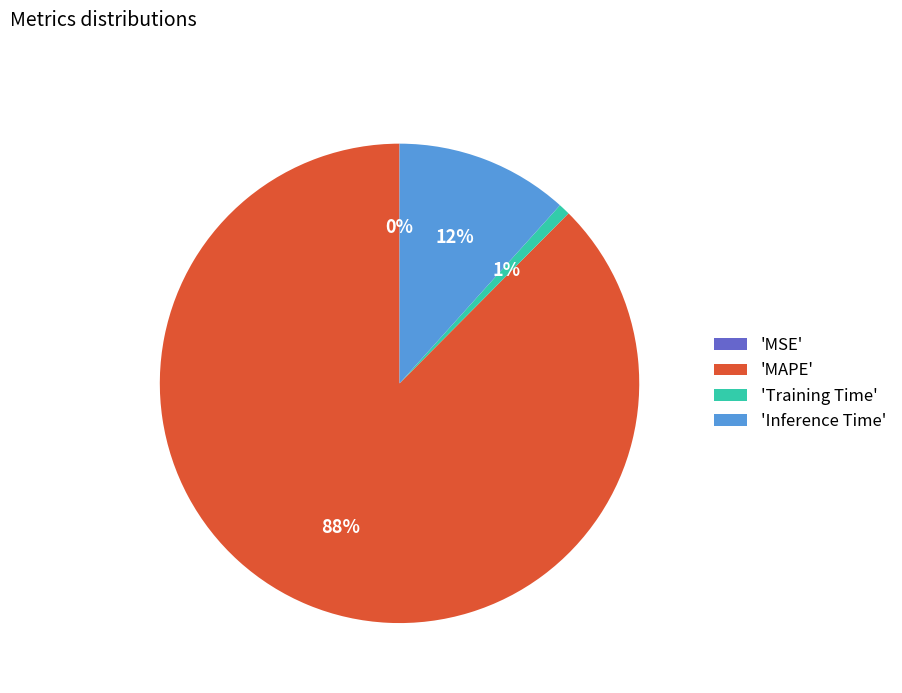

To the nearest percent, what is the combined percentage of 'Training Time' and 'MAPE'?

88%